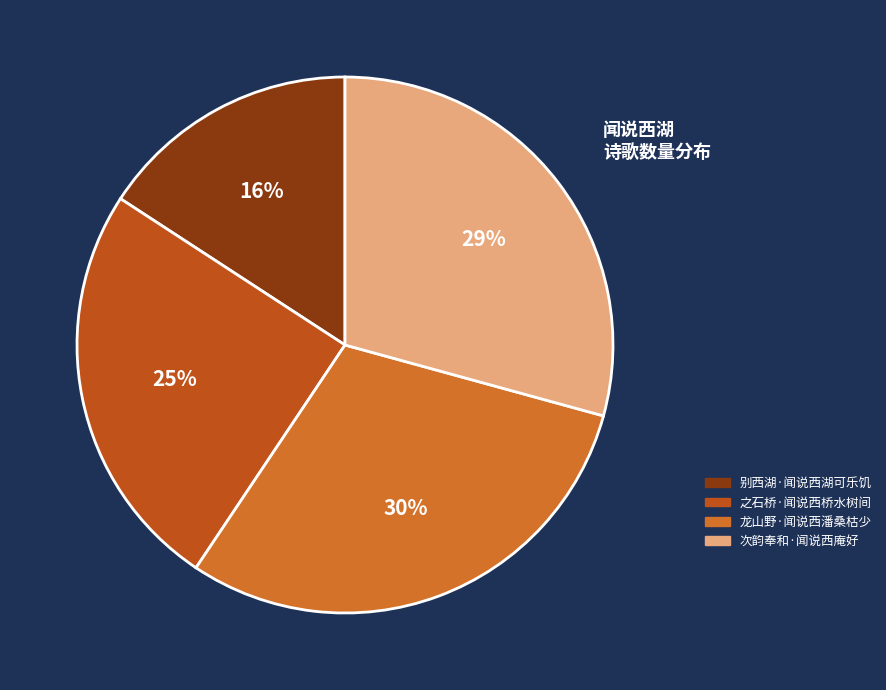

Which slice is the smallest?

别西湖·闻说西湖可乐饥